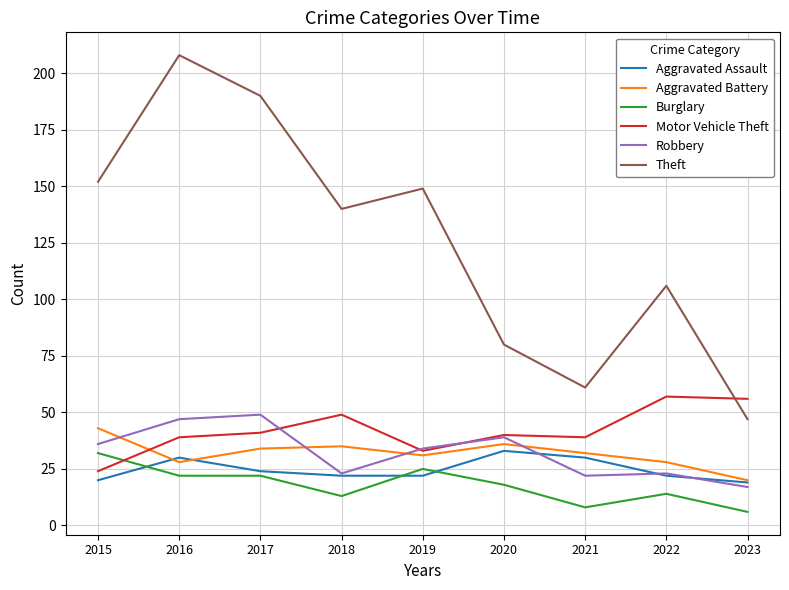

What is the sum of all Motor Vehicle Theft values?

378